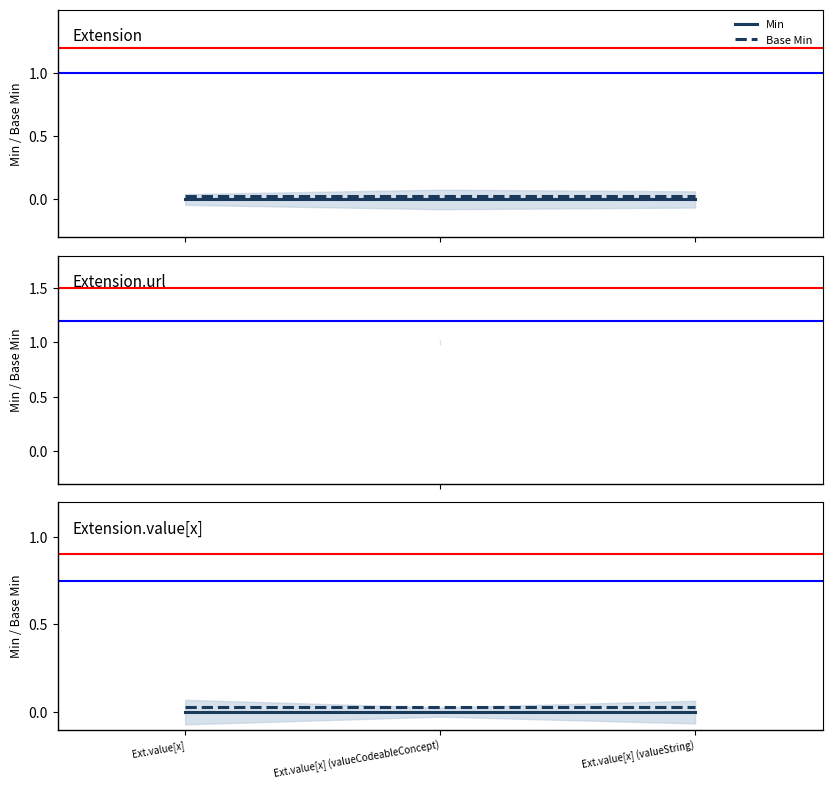

What is the label of the 3rd point from the right?

Ext.value[x]